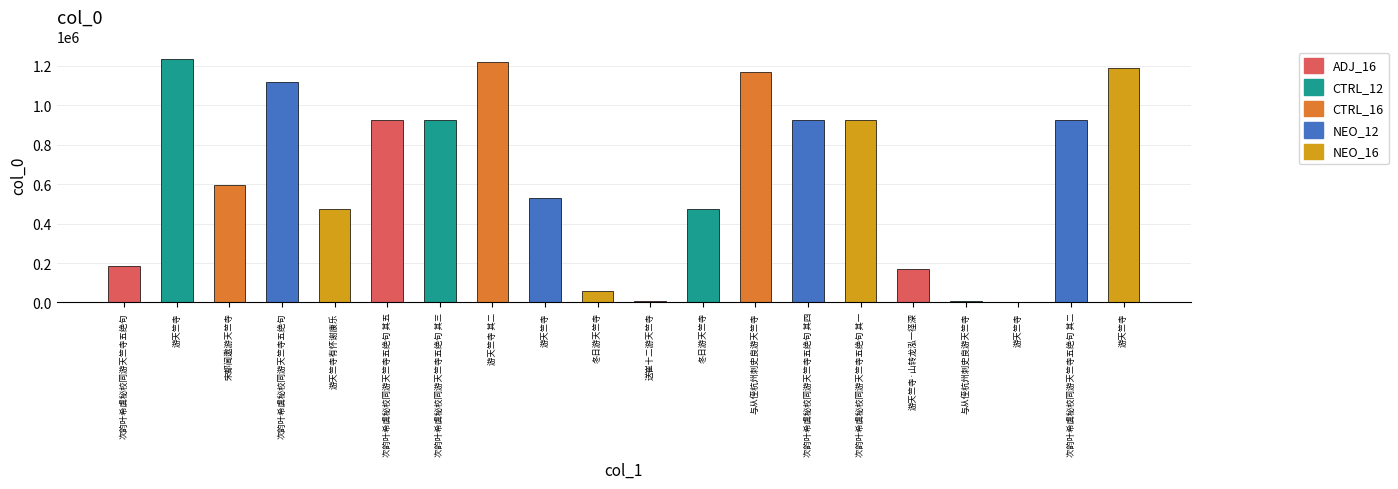

Reading right to left, extract all data points from this chart.

1187929	922801	3200	5289	172138	922805	922802	1168118	475405	5165	56722	530258	1217126	922804	922803	472234	1116930	593120	1236108	183863